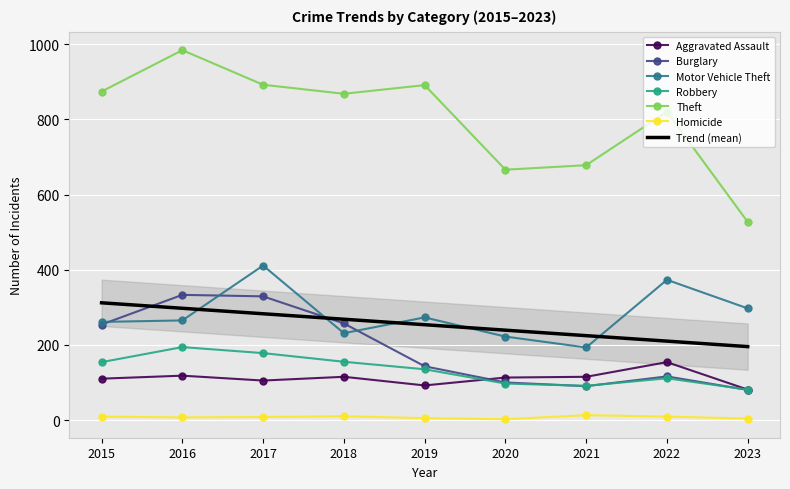

True or false: Homicide and Aggravated Assault cross at least once.

False